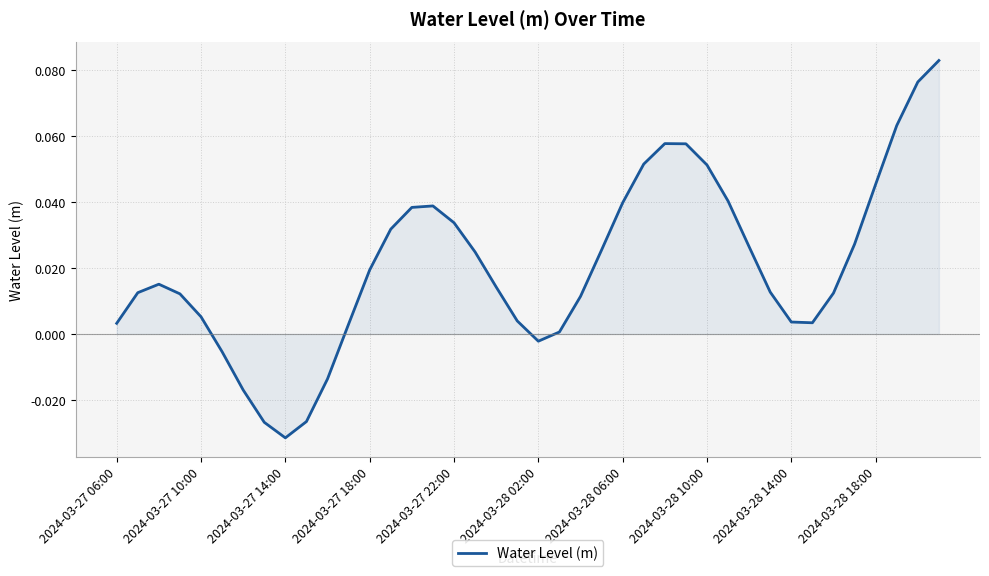

Which category has the lowest value across all series?

2024-03-27 14:00